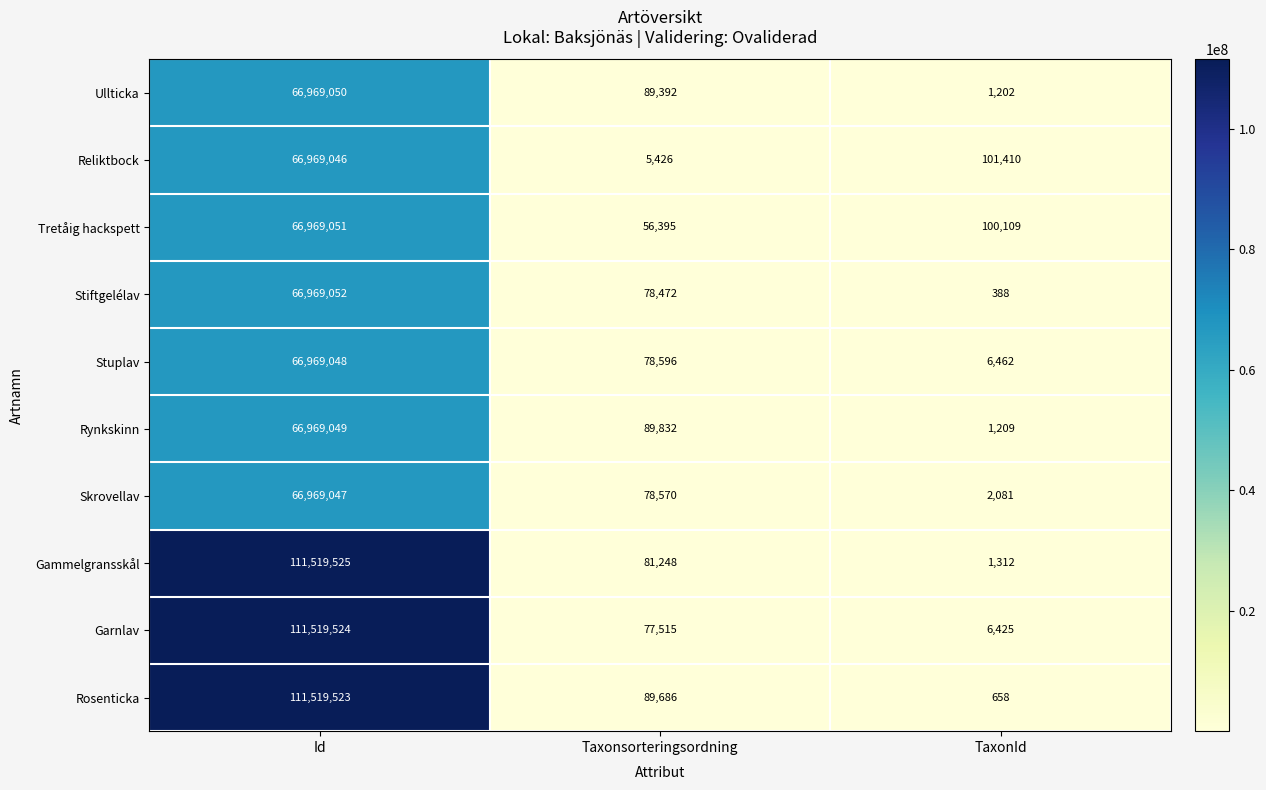

Is it true that Garnlav equals 77515 at Taxonsorteringsordning?

True